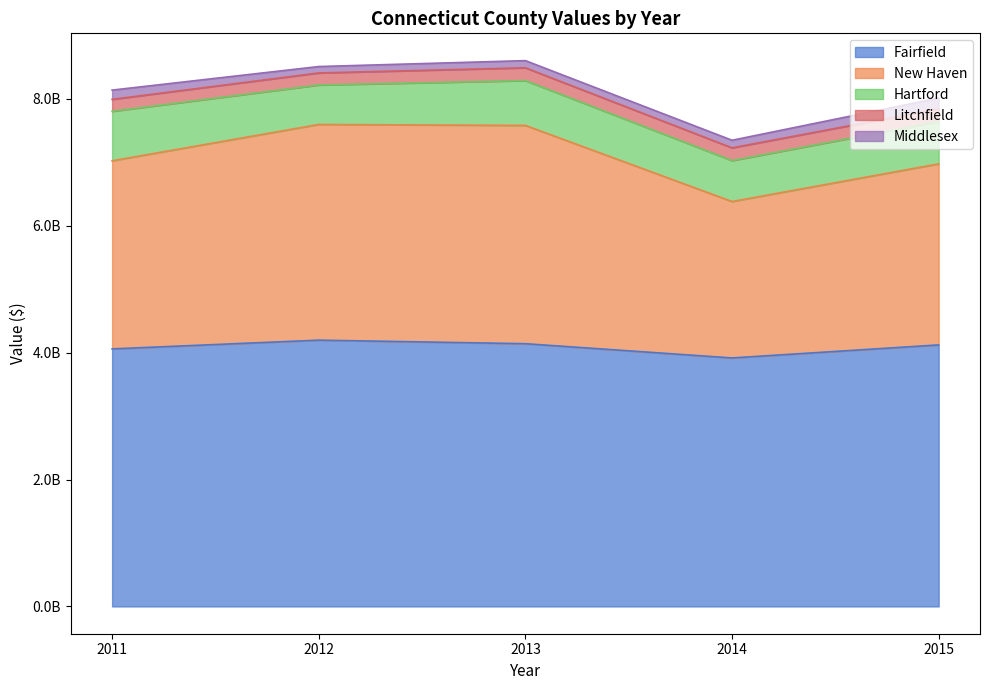

In New Haven, how many points are lower than both neighbors (excluding endpoints)?

1